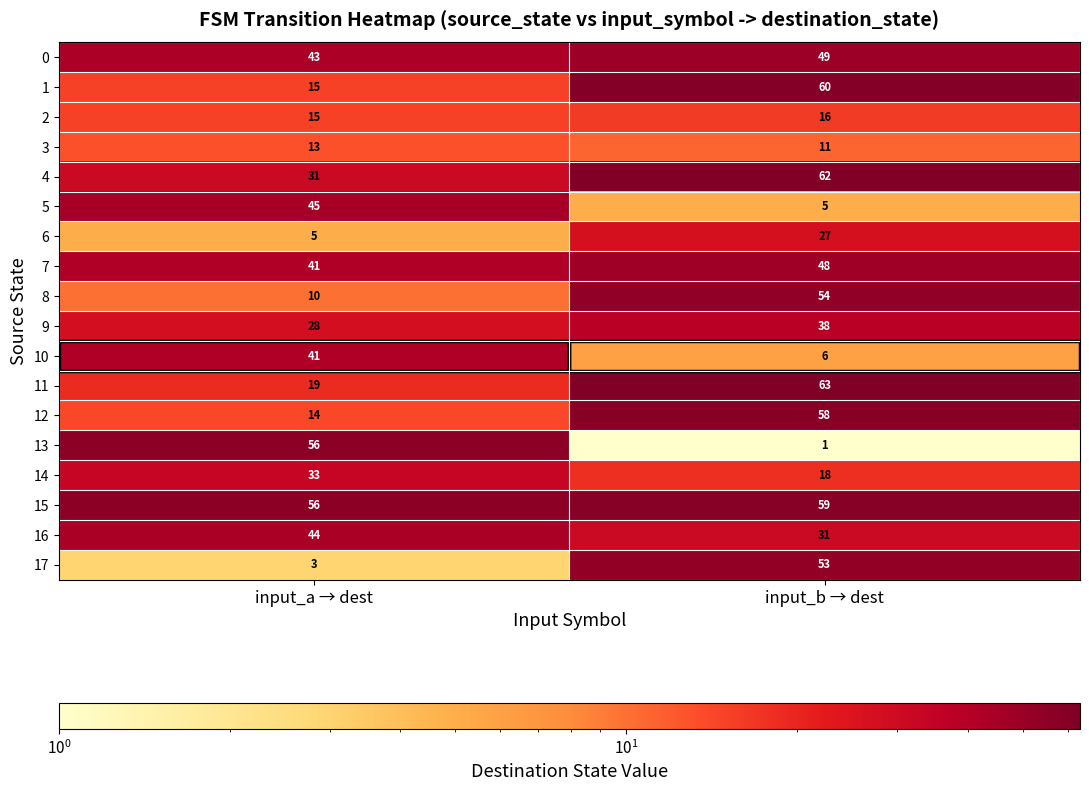

How many data points does each series have?

2